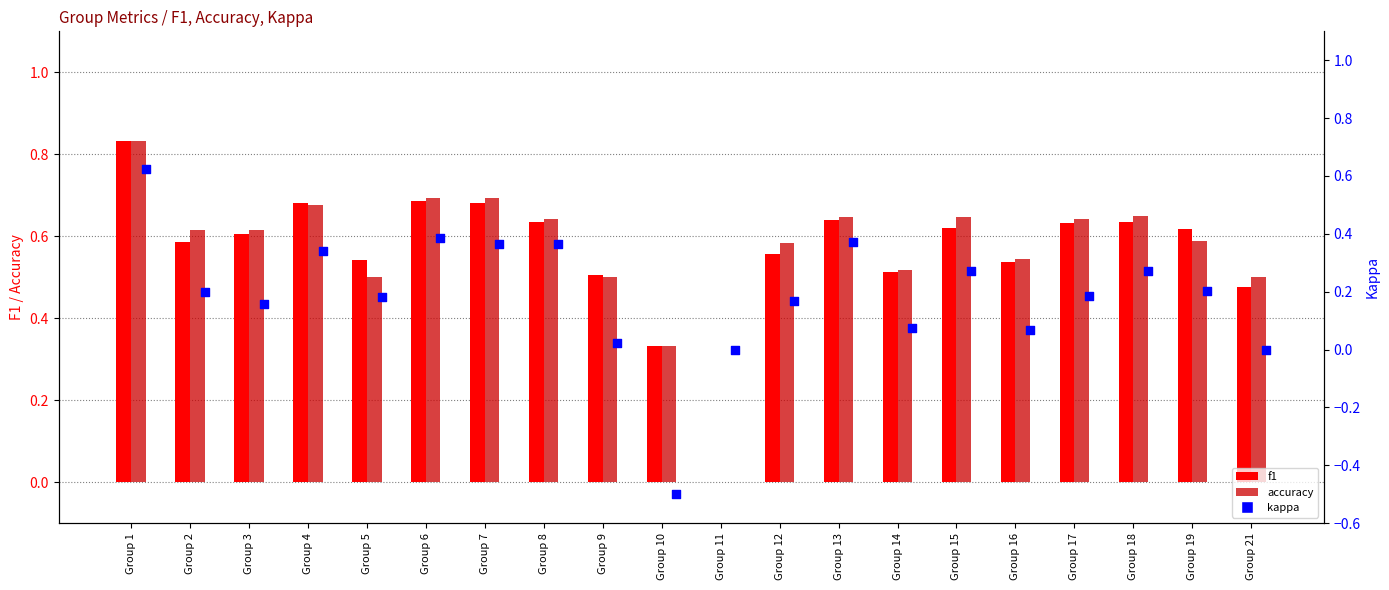

What is the total value across all series at Group 10?

0.2